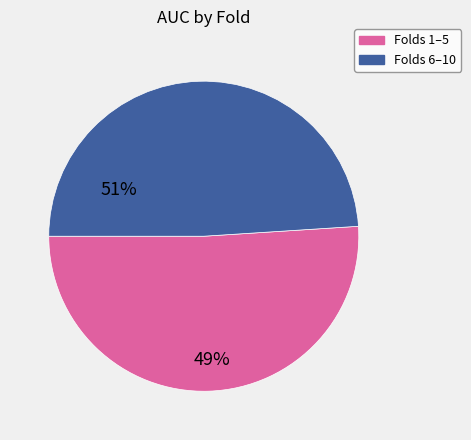

Is there any slice that represents more than half of the pie?

Yes